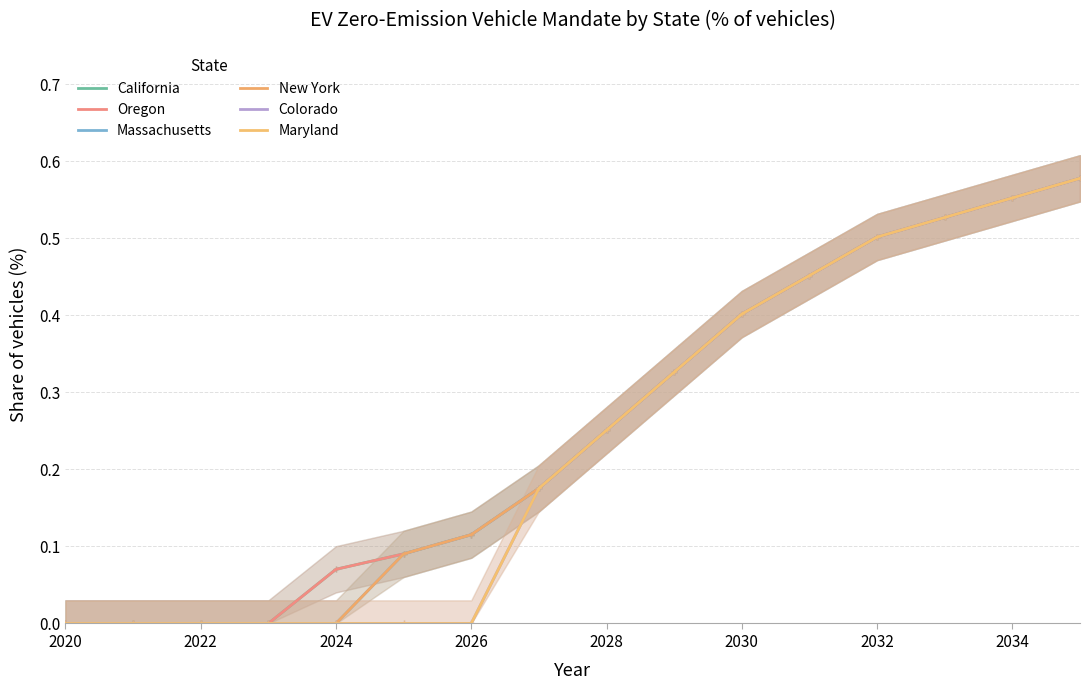

True or false: California and Colorado intersect in this chart.

False